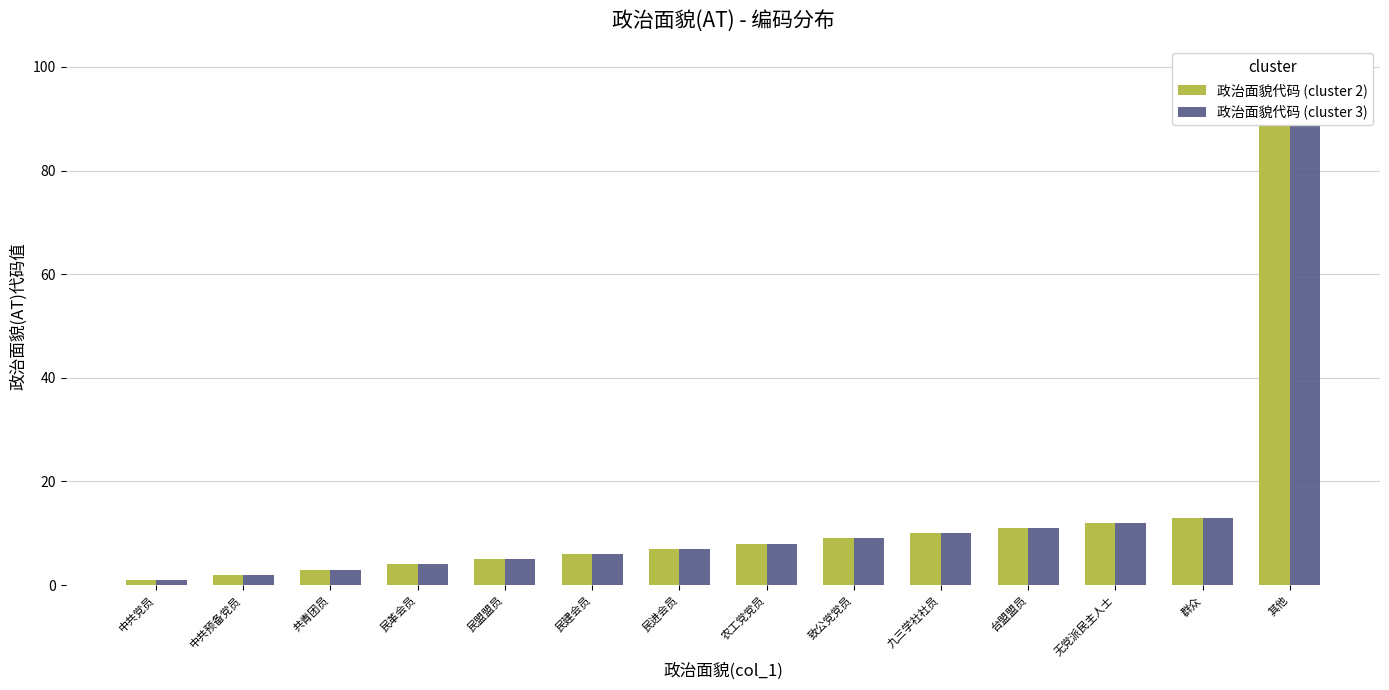

What position from the left is 无党派民主人士?

12